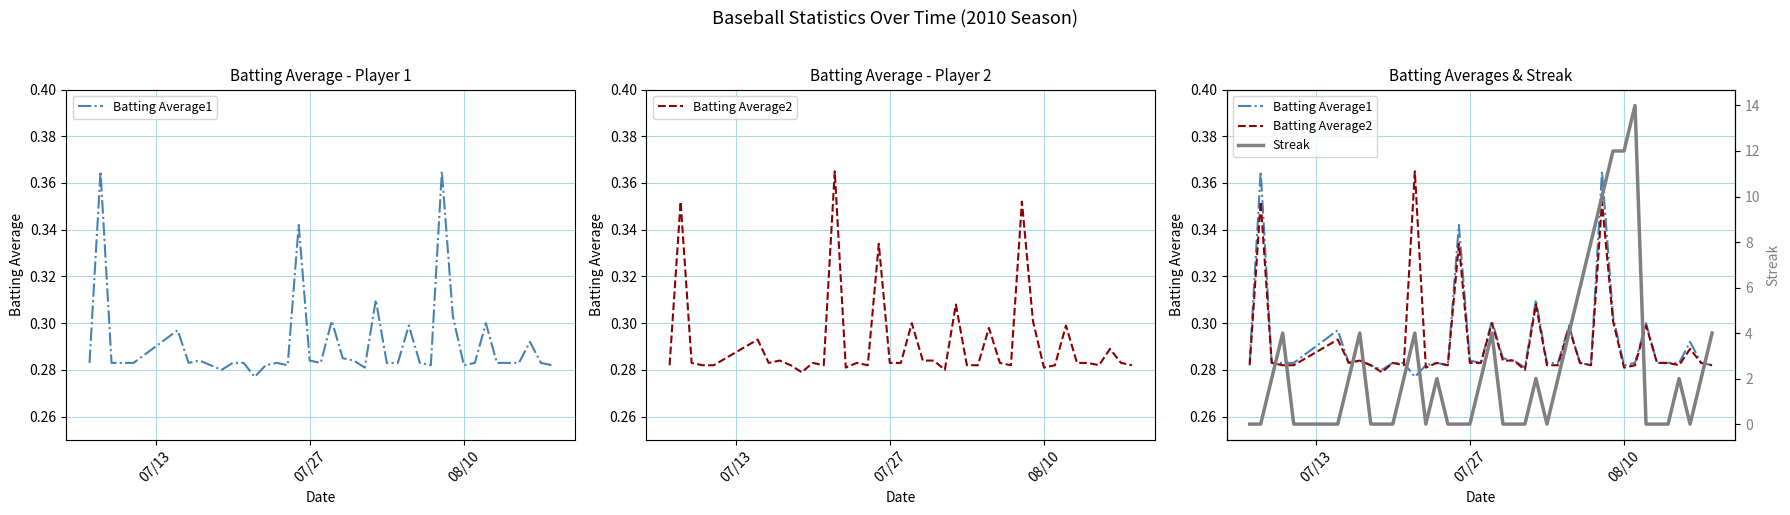

How many Batting Average2 values are between 0 and 1?

40